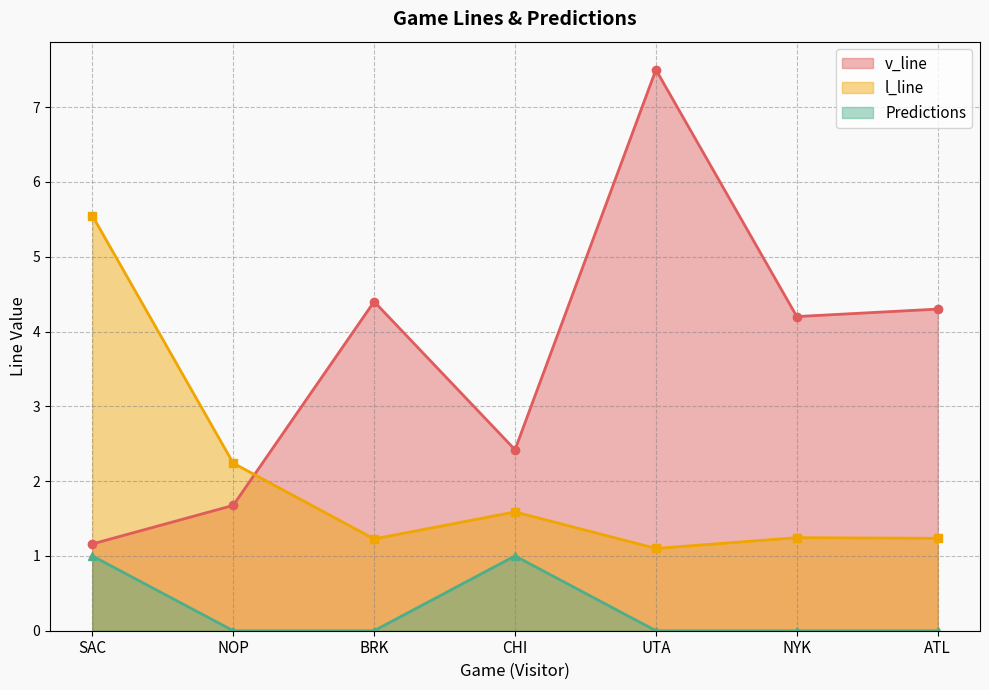

Which category has the highest value in the v_line series?

UTA